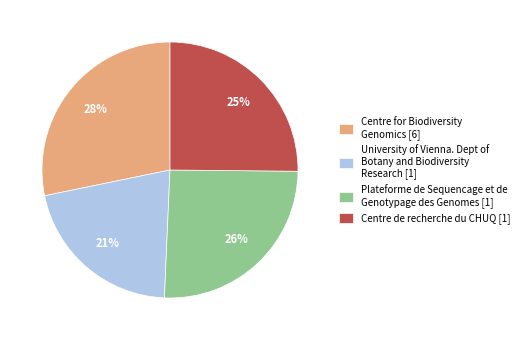

Between University of Vienna. Dept of Botany and Biodiversity Research [1] and Centre for Biodiversity Genomics [6], which is larger?

Centre for Biodiversity Genomics [6]